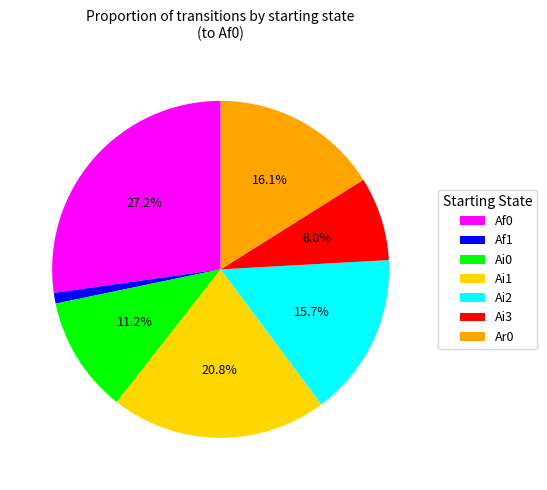

The Af0 slice represents 15% of the pie. True or false?

False